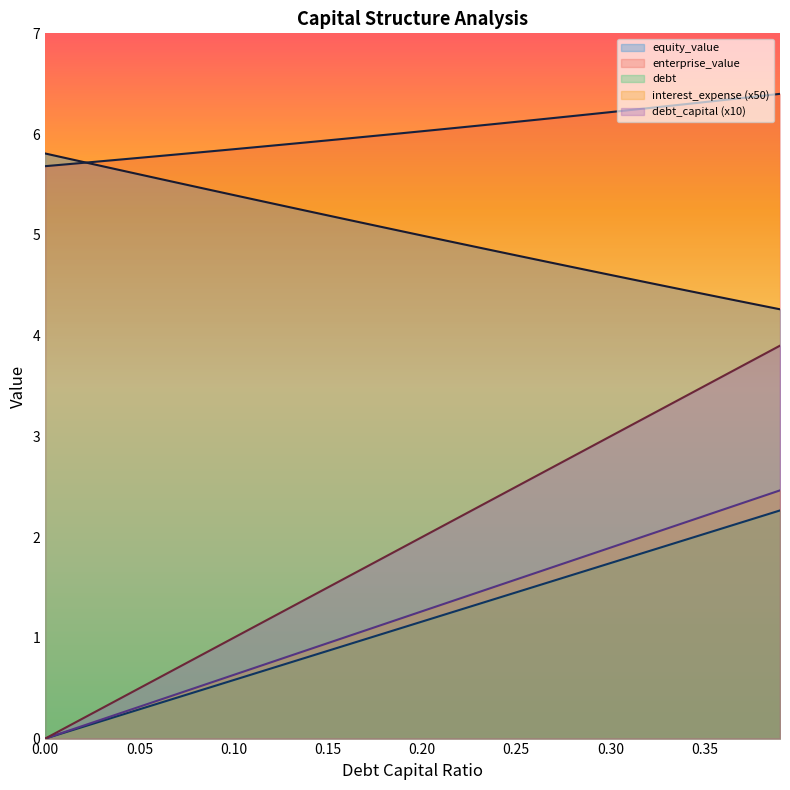

How many categories are shown in the chart?

40